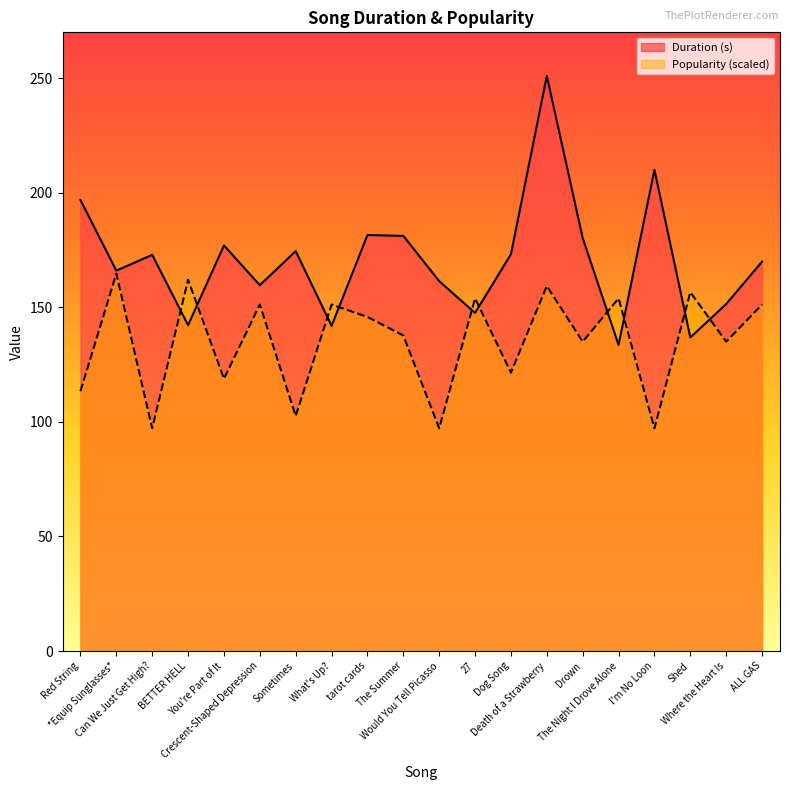

True or false: Duration (s) and Popularity intersect in this chart.

True